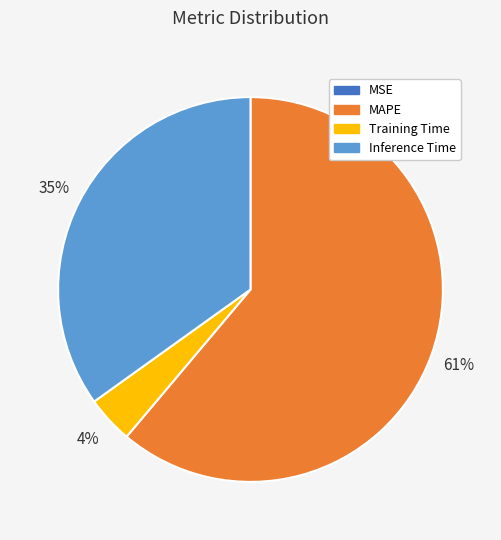

Between MAPE and Training Time, which is larger?

MAPE